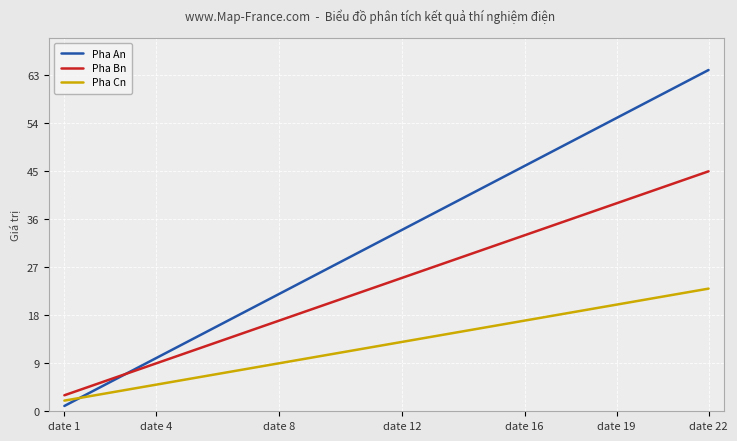

Which series has the widest spread of values?

Pha An